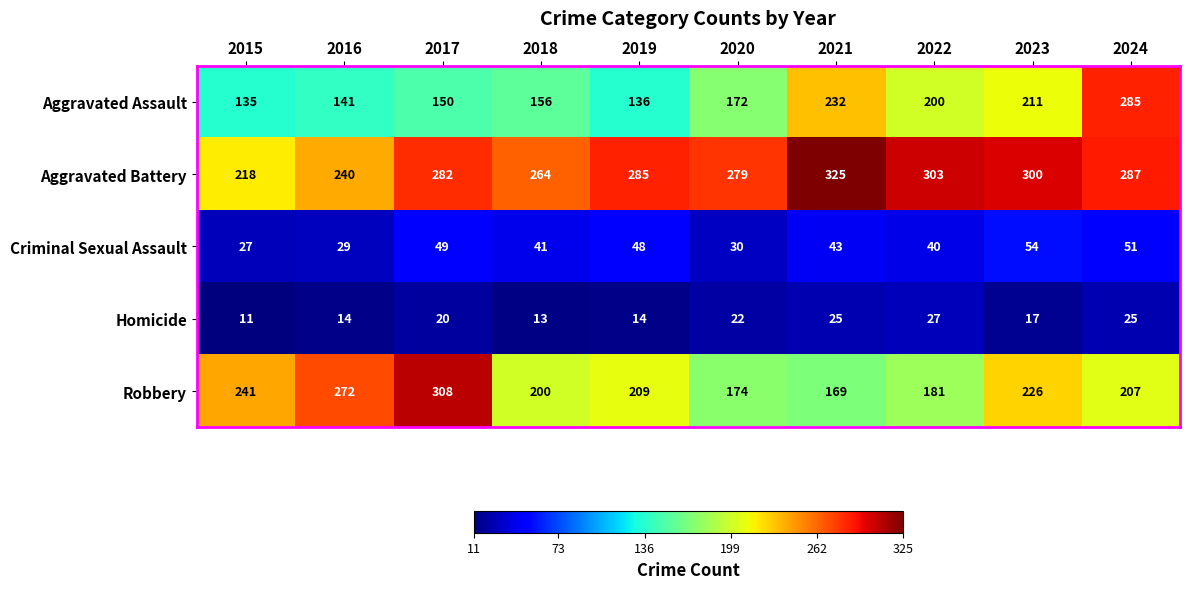

True or false: Aggravated Battery has a value of 188 at 2022.

False